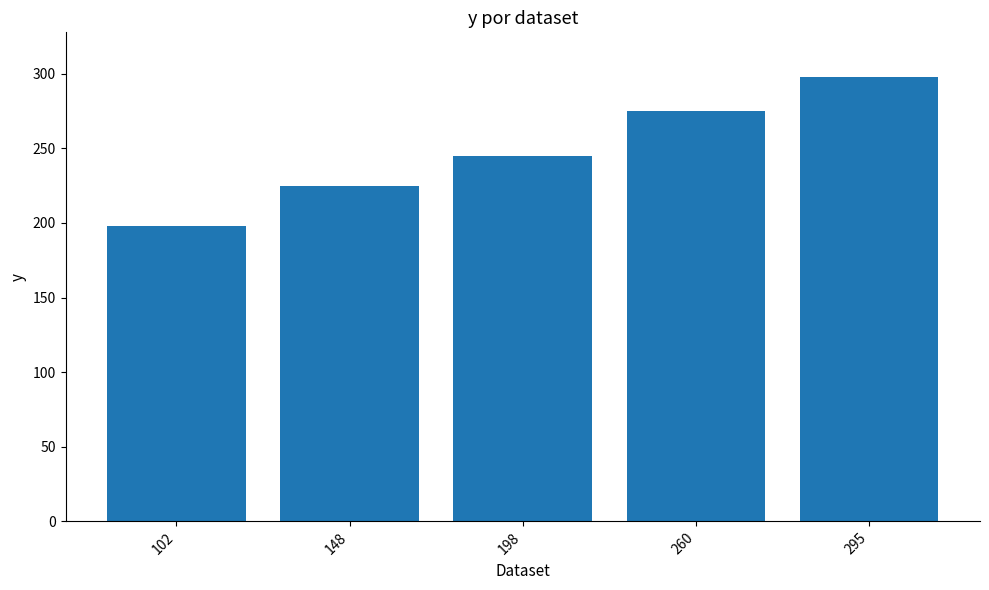

Which has a higher value, 198 or 260?

260